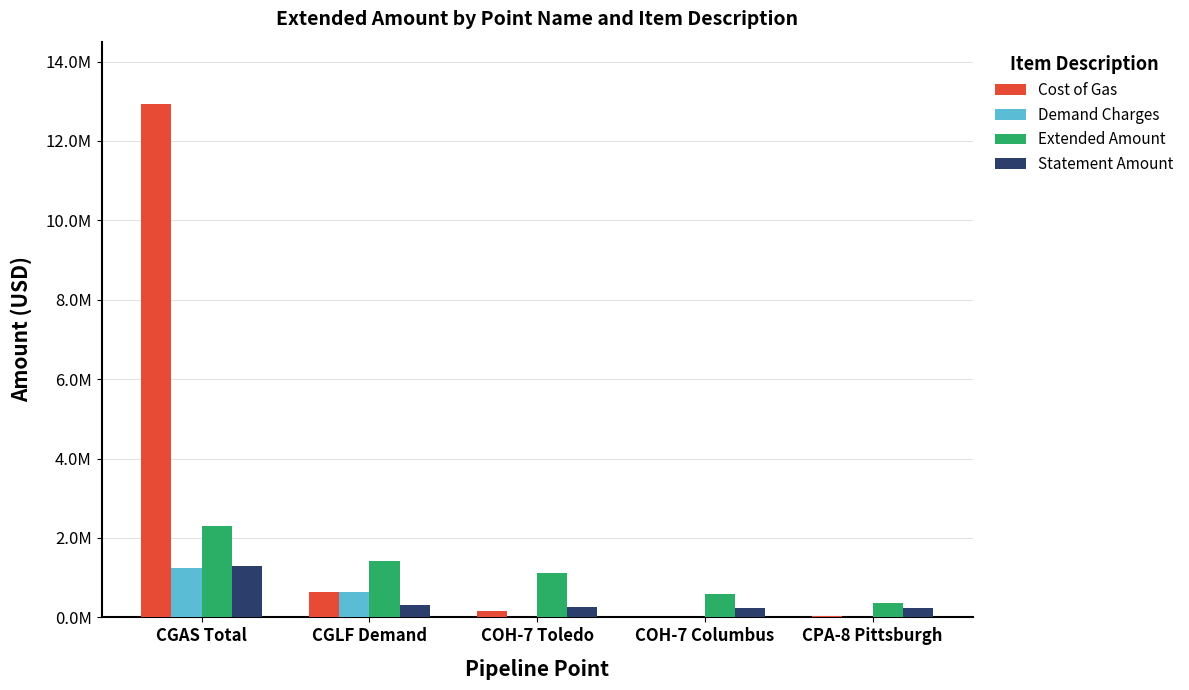

What are all the series names shown in the legend?

Cost of Gas, Demand Charges, Extended Amount, Statement Amount